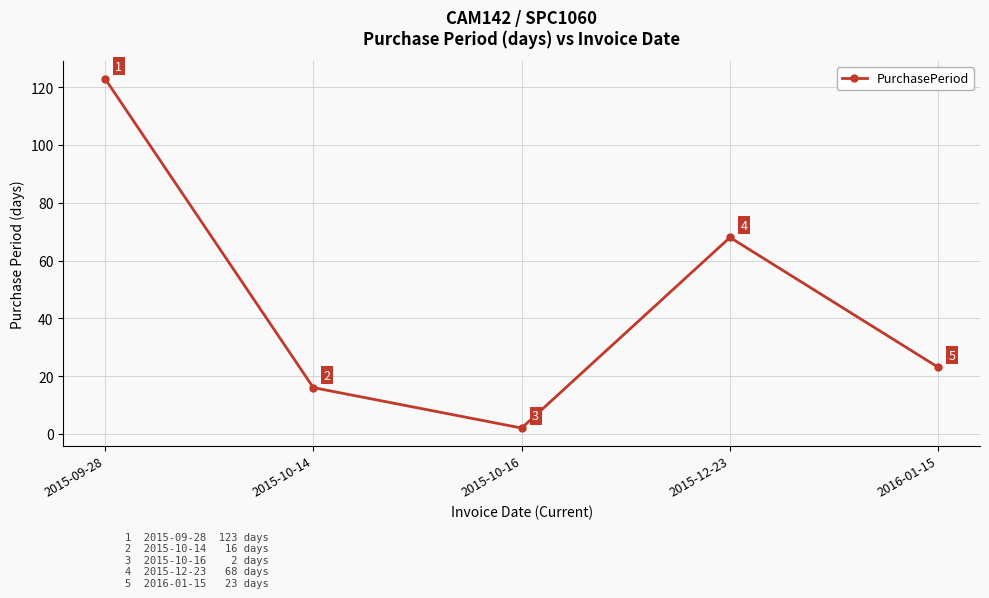

What is the average value?

46